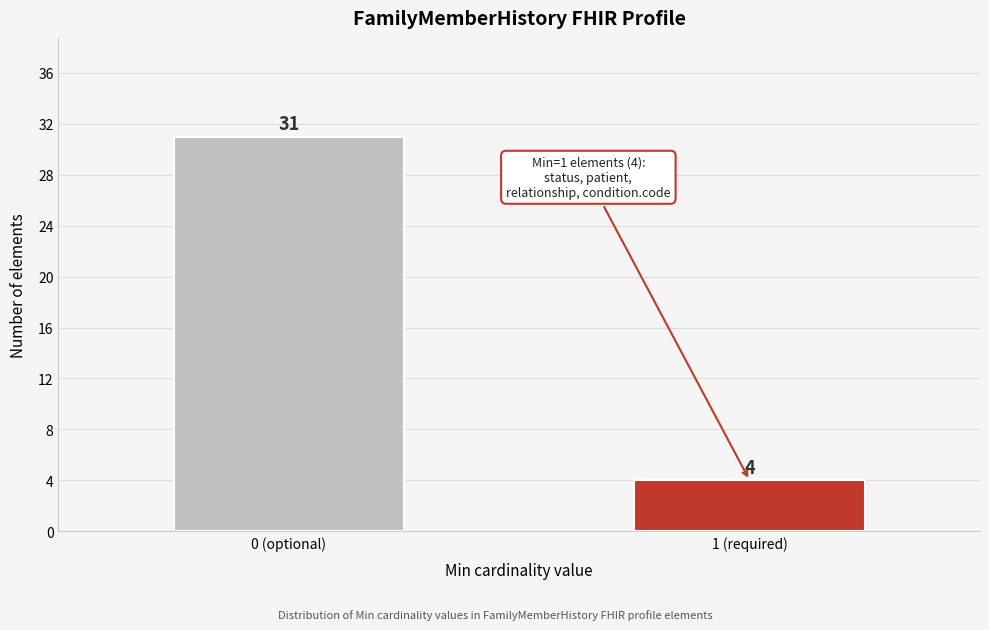

Reading left to right, list all the values displayed in this chart.

0 (optional)=31	1 (required)=4